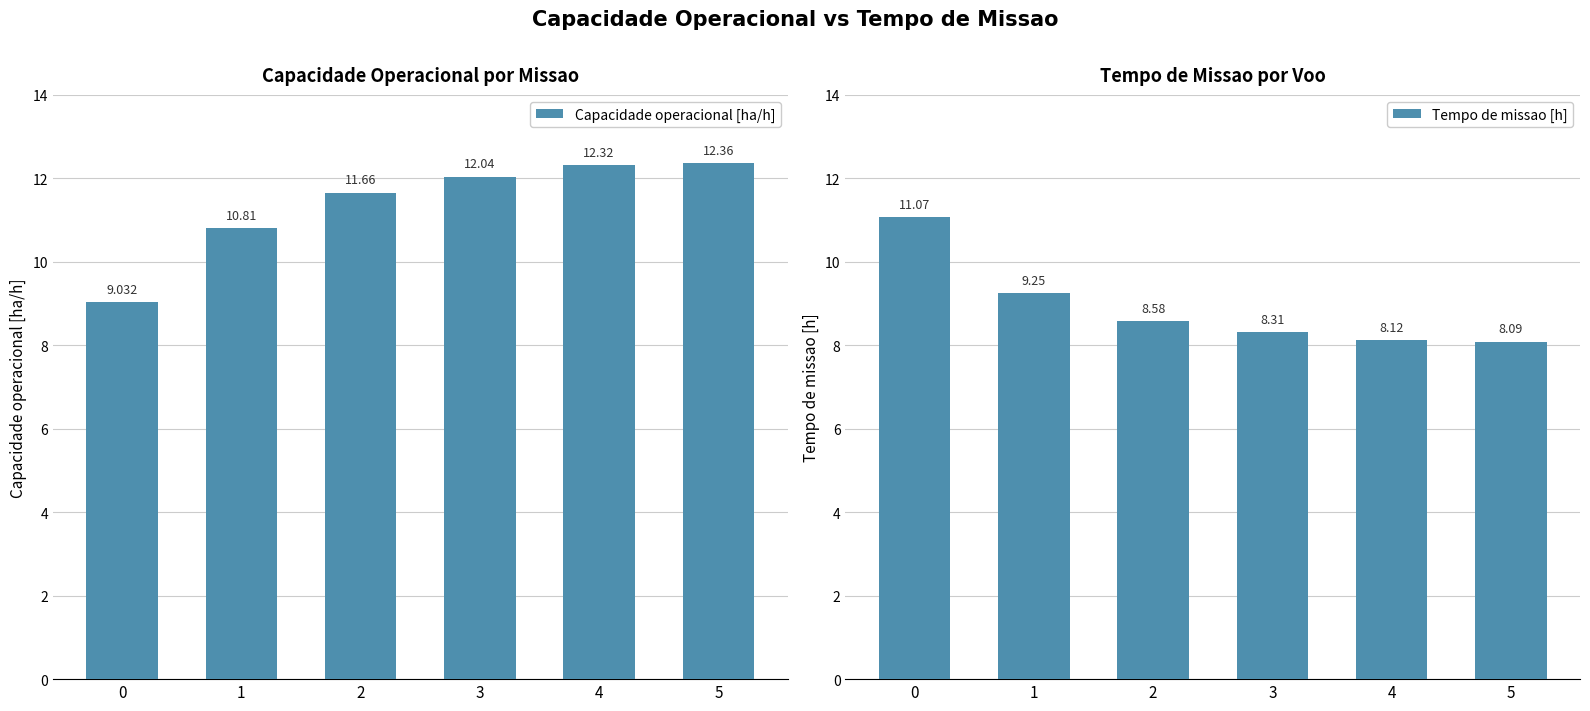

Which series changed the most between 1 and 3?

Capacidade operacional [ha/h]